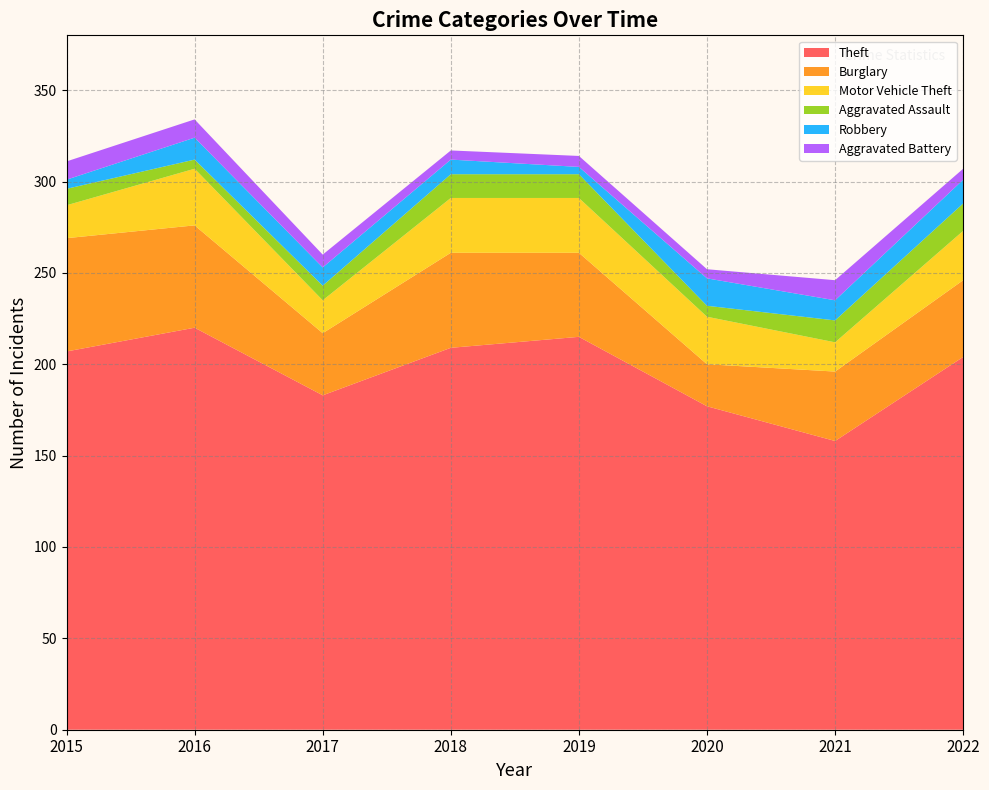

Reading left to right, list all the values displayed in this chart.

Theft: 2015=207	2016=220	2017=183	2018=209	2019=215	2020=177	2021=158	2022=204
Burglary: 2015=62	2016=56	2017=34	2018=52	2019=46	2020=23	2021=38	2022=42
Motor Vehicle Theft: 2015=18	2016=31	2017=18	2018=30	2019=30	2020=26	2021=16	2022=27
Aggravated Assault: 2015=9	2016=5	2017=8	2018=13	2019=13	2020=6	2021=12	2022=15
Robbery: 2015=5	2016=12	2017=10	2018=8	2019=4	2020=15	2021=11	2022=13
Aggravated Battery: 2015=10	2016=10	2017=7	2018=5	2019=6	2020=5	2021=11	2022=6